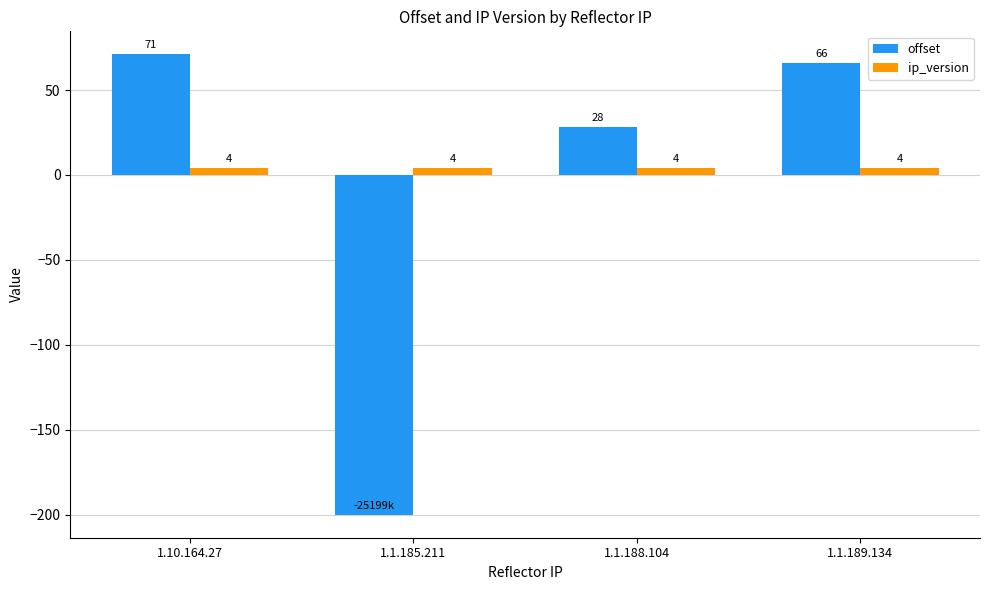

Which series has the widest spread of values?

offset